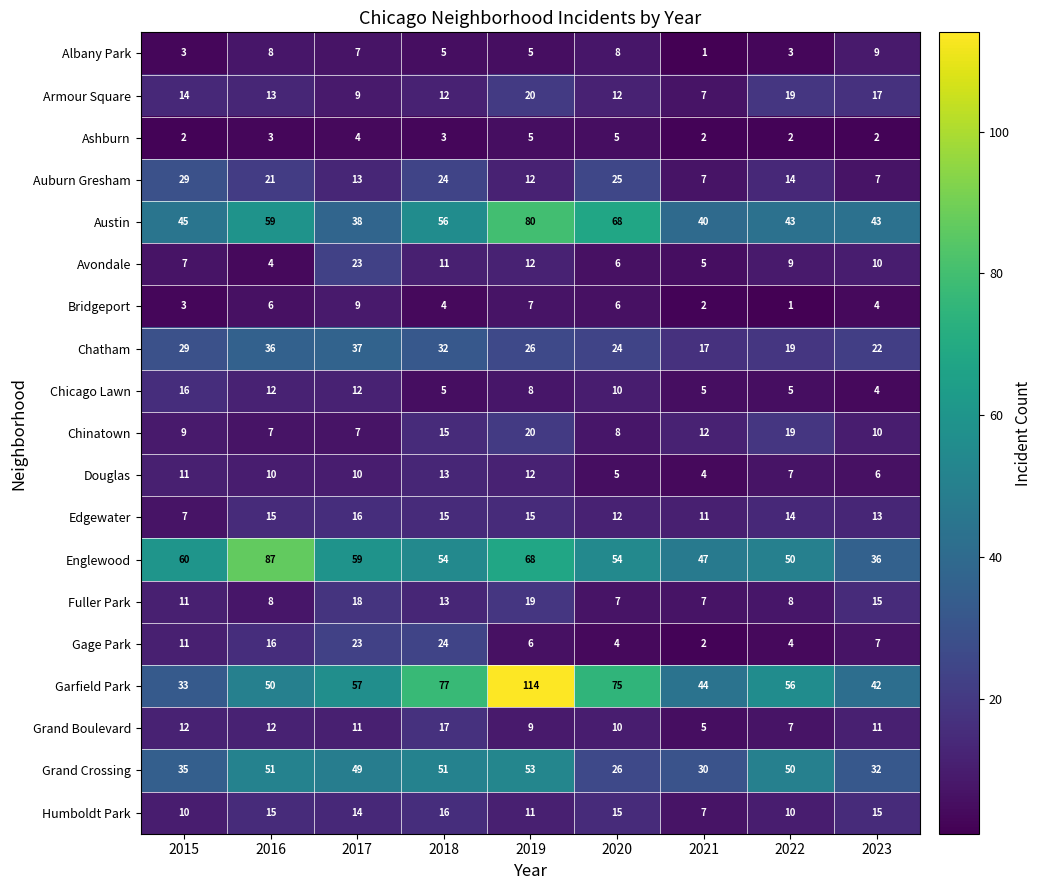

At which label is Austin closest to 59?

2016